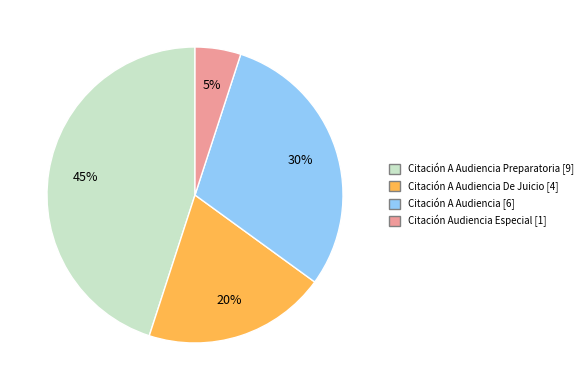

To the nearest percent, what is the average slice percentage?

25%